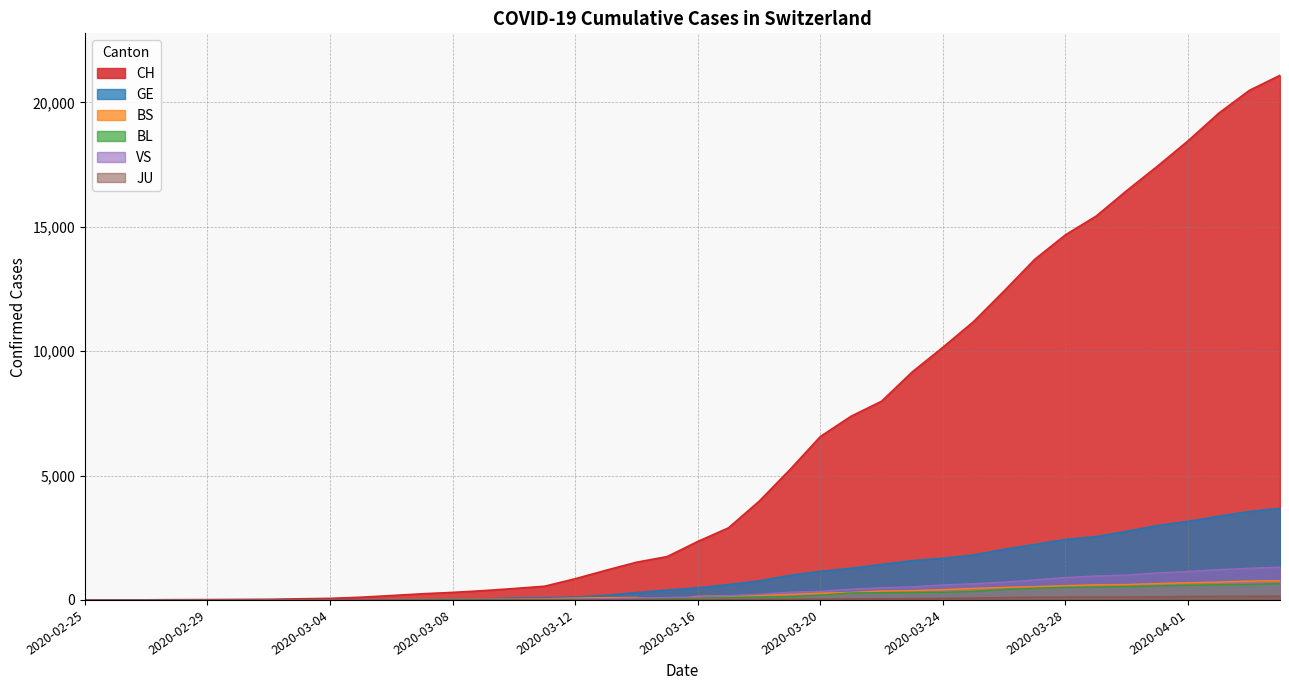

Reading left to right, what are all the values shown in this chart?

CH: 2020-02-25=1	2020-02-26=2	2020-02-27=4	2020-02-28=11	2020-02-29=14	2020-03-01=20	2020-03-02=26	2020-03-03=46	2020-03-04=63	2020-03-05=109	2020-03-06=176	2020-03-07=247	2020-03-08=303	2020-03-09=373	2020-03-10=458	2020-03-11=551	2020-03-12=852	2020-03-13=1191	2020-03-14=1516	2020-03-15=1742	2020-03-16=2350	2020-03-17=2896	2020-03-18=3965	2020-03-19=5229	2020-03-20=6569	2020-03-21=7382	2020-03-22=7990	2020-03-23=9167	2020-03-24=10156	2020-03-25=11188	2020-03-26=12424	2020-03-27=13695	2020-03-28=14677	2020-03-29=15429	2020-03-30=16455	2020-03-31=17435	2020-04-01=18455	2020-04-02=19564	2020-04-03=20482	2020-04-04=21088
GE: 2020-02-25=0	2020-02-26=1	2020-02-27=1	2020-02-28=3	2020-02-29=5	2020-03-01=7	2020-03-02=7	2020-03-03=9	2020-03-04=9	2020-03-05=13	2020-03-06=18	2020-03-07=30	2020-03-08=40	2020-03-09=49	2020-03-10=79	2020-03-11=90	2020-03-12=121	2020-03-13=188	2020-03-14=298	2020-03-15=401	2020-03-16=490	2020-03-17=623	2020-03-18=769	2020-03-19=991	2020-03-20=1150	2020-03-21=1276	2020-03-22=1432	2020-03-23=1582	2020-03-24=1679	2020-03-25=1809	2020-03-26=2041	2020-03-27=2234	2020-03-28=2433	2020-03-29=2550	2020-03-30=2764	2020-03-31=2994	2020-04-01=3161	2020-04-02=3369	2020-04-03=3561	2020-04-04=3683
BS: 2020-02-25=0	2020-02-26=0	2020-02-27=1	2020-02-28=1	2020-02-29=1	2020-03-01=1	2020-03-02=1	2020-03-03=3	2020-03-04=3	2020-03-05=8	2020-03-06=15	2020-03-07=21	2020-03-08=24	2020-03-09=28	2020-03-10=33	2020-03-11=49	2020-03-12=73	2020-03-13=92	2020-03-14=100	2020-03-15=0	2020-03-16=144	2020-03-17=165	2020-03-18=182	2020-03-19=222	2020-03-20=272	2020-03-21=299	2020-03-22=358	2020-03-23=376	2020-03-24=414	2020-03-25=466	2020-03-26=505	2020-03-27=534	2020-03-28=573	2020-03-29=609	2020-03-30=621	2020-03-31=657	2020-04-01=691	2020-04-02=718	2020-04-03=758	2020-04-04=771
BL: 2020-02-25=0	2020-02-26=0	2020-02-27=0	2020-02-28=1	2020-02-29=2	2020-03-01=2	2020-03-02=2	2020-03-03=2	2020-03-04=2	2020-03-05=6	2020-03-06=6	2020-03-07=15	2020-03-08=19	2020-03-09=20	2020-03-10=22	2020-03-11=26	2020-03-12=26	2020-03-13=42	2020-03-14=47	2020-03-15=54	2020-03-16=76	2020-03-17=89	2020-03-18=116	2020-03-19=134	2020-03-20=184	2020-03-21=282	2020-03-22=289	2020-03-23=302	2020-03-24=306	2020-03-25=341	2020-03-26=422	2020-03-27=466	2020-03-28=502	2020-03-29=511	2020-03-30=539	2020-03-31=561	2020-04-01=588	2020-04-02=610	2020-04-03=625	2020-04-04=656
VS: 2020-02-25=0	2020-02-26=0	2020-02-27=0	2020-02-28=1	2020-02-29=1	2020-03-01=0	2020-03-02=3	2020-03-03=3	2020-03-04=4	2020-03-05=5	2020-03-06=6	2020-03-07=0	2020-03-08=7	2020-03-09=12	2020-03-10=17	2020-03-11=22	2020-03-12=30	2020-03-13=53	2020-03-14=76	2020-03-15=98	2020-03-16=116	2020-03-17=173	2020-03-18=225	2020-03-19=311	2020-03-20=346	2020-03-21=433	2020-03-22=490	2020-03-23=527	2020-03-24=606	2020-03-25=651	2020-03-26=715	2020-03-27=808	2020-03-28=902	2020-03-29=964	2020-03-30=1000	2020-03-31=1085	2020-04-01=1145	2020-04-02=1218	2020-04-03=1273	2020-04-04=1319
JU: 2020-02-25=0	2020-02-26=0	2020-02-27=0	2020-02-28=0	2020-02-29=0	2020-03-01=0	2020-03-02=0	2020-03-03=1	2020-03-04=1	2020-03-05=2	2020-03-06=3	2020-03-07=4	2020-03-08=4	2020-03-09=5	2020-03-10=6	2020-03-11=6	2020-03-12=9	2020-03-13=10	2020-03-14=15	2020-03-15=16	2020-03-16=17	2020-03-17=24	2020-03-18=26	2020-03-19=31	2020-03-20=37	2020-03-21=49	2020-03-22=51	2020-03-23=57	2020-03-24=66	2020-03-25=78	2020-03-26=99	2020-03-27=112	2020-03-28=118	2020-03-29=118	2020-03-30=122	2020-03-31=127	2020-04-01=144	2020-04-02=145	2020-04-03=149	2020-04-04=153